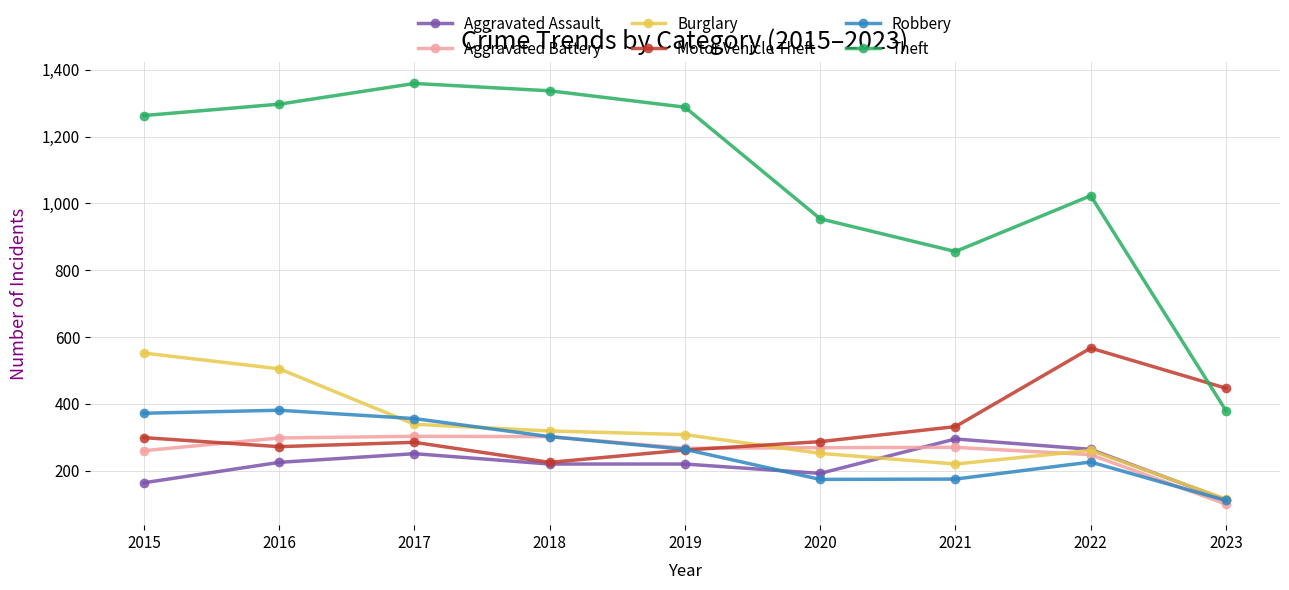

What is the sum of all Motor Vehicle Theft values?

2976